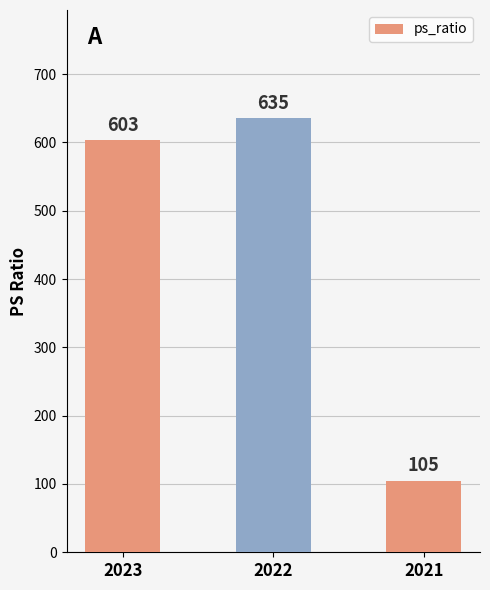

Is it true that the value at 2022 is 301?

False